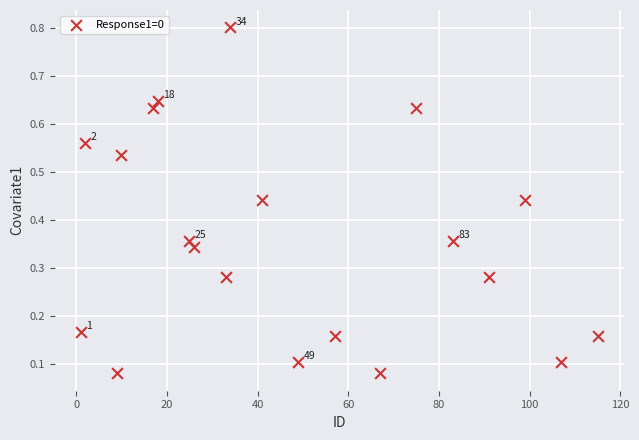

What is the range of X values (max minus min)?

114.0